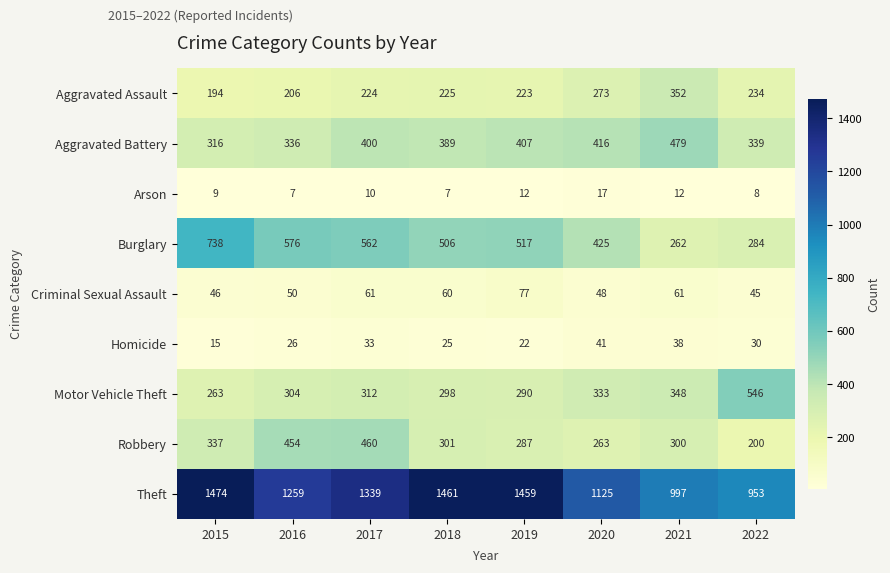

Which series has the widest spread of values?

Theft